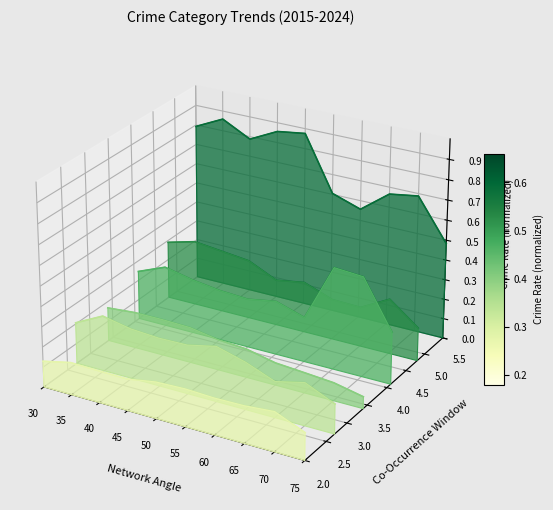

True or false: Aggravated Battery and Theft intersect in this chart.

False